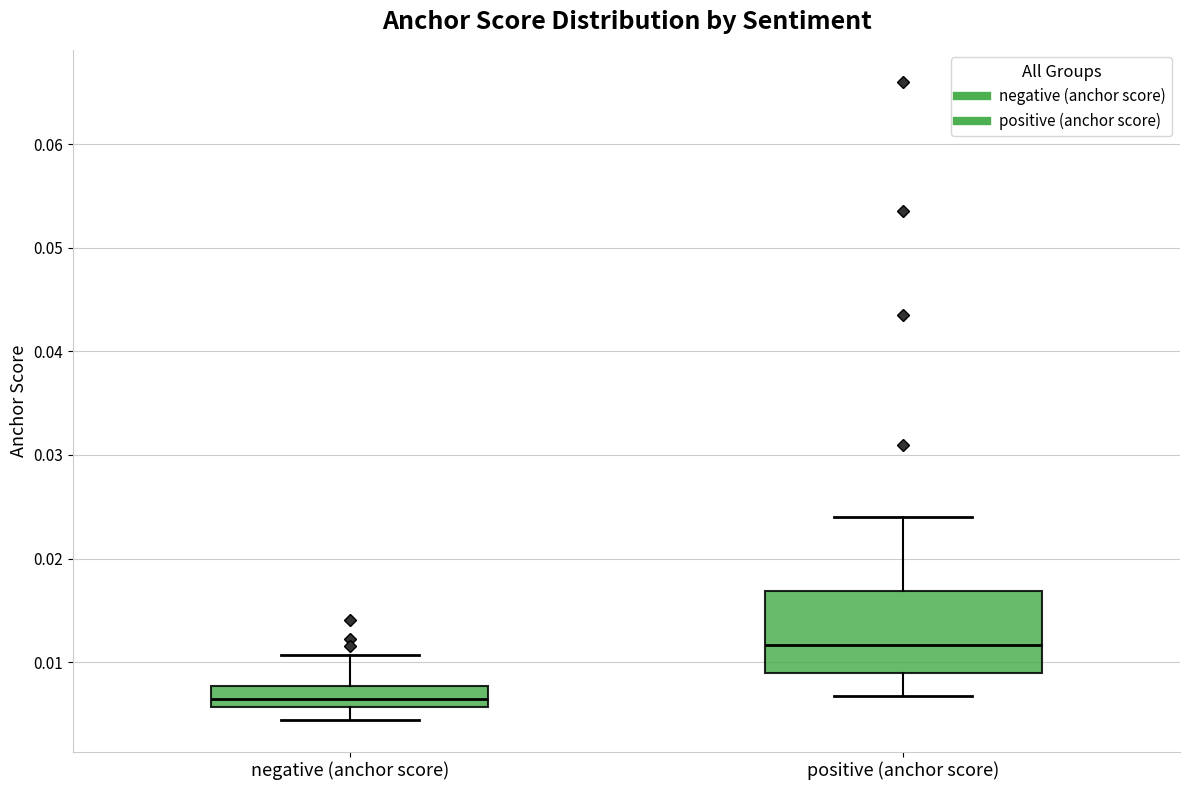

Which box's median line is the lowest?

negative (anchor score)